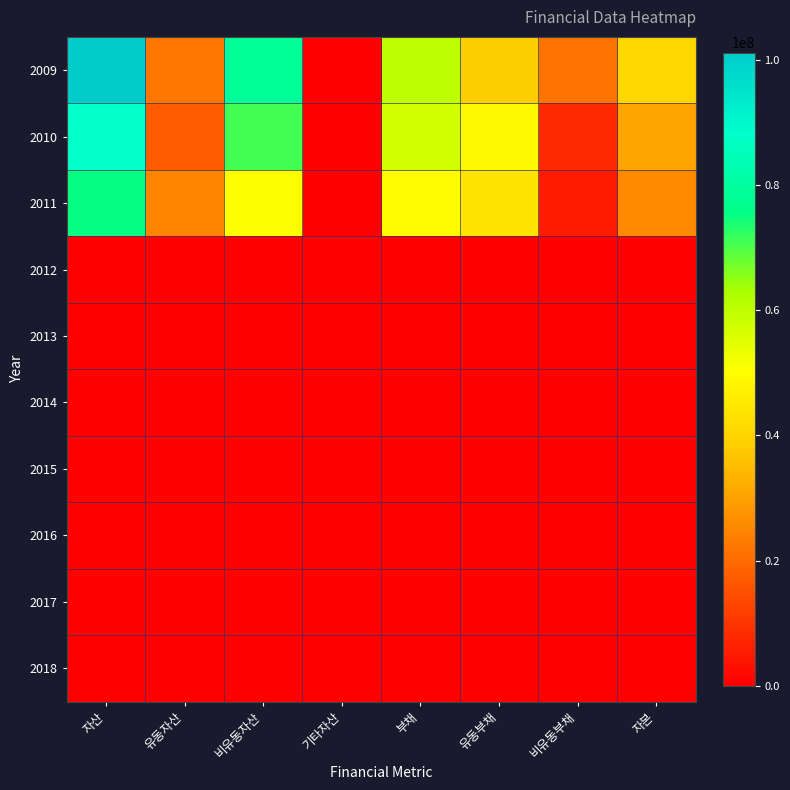

What is the greatest value displayed?

101103665